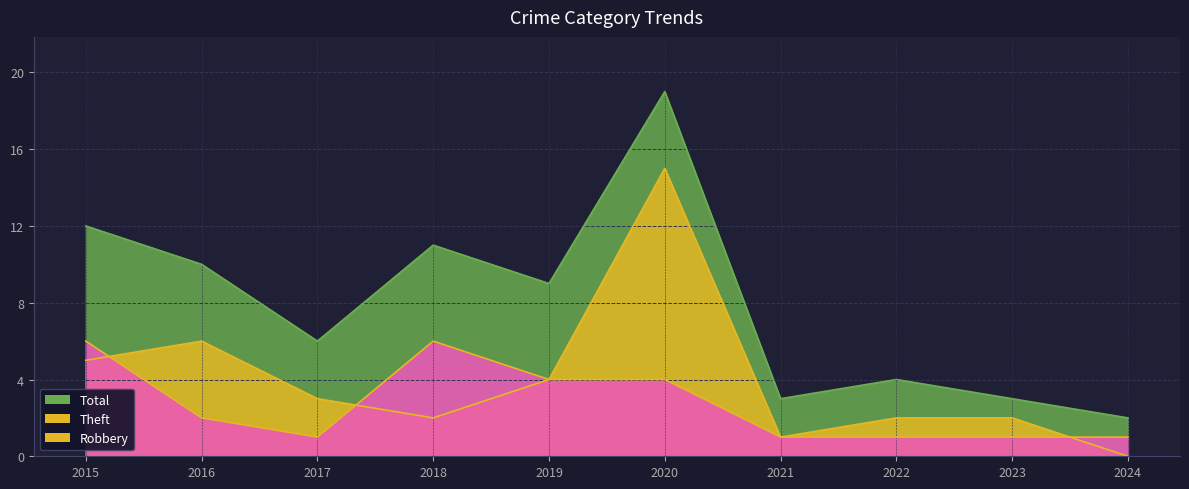

How many interior local peaks does the Total series have?

3